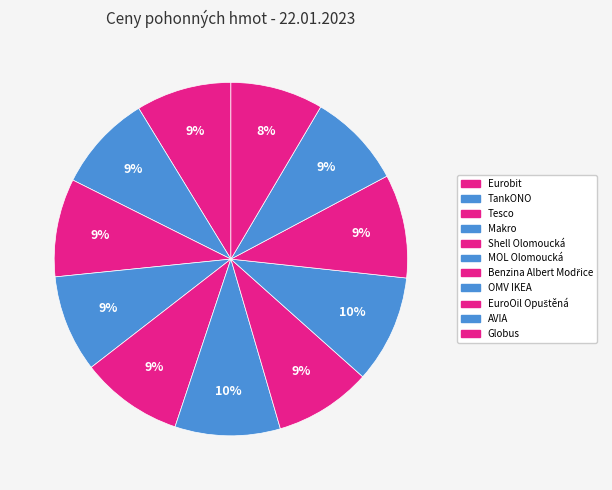

Is it true that EuroOil Opuštěná is 9% of the pie?

True